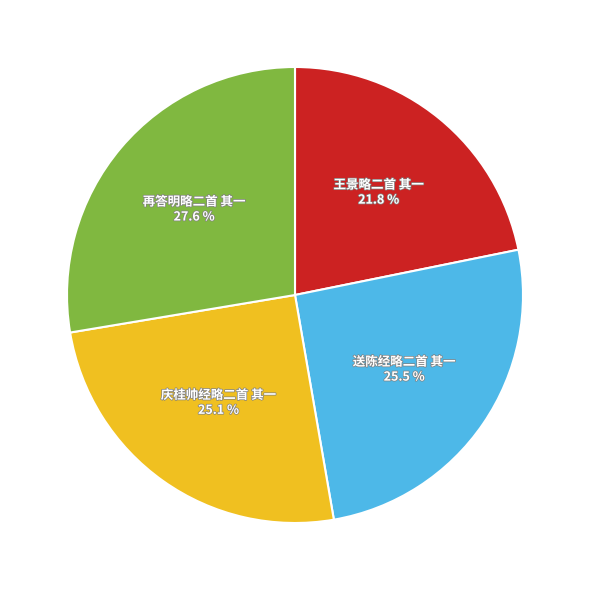

How many slices are in this pie chart?

4